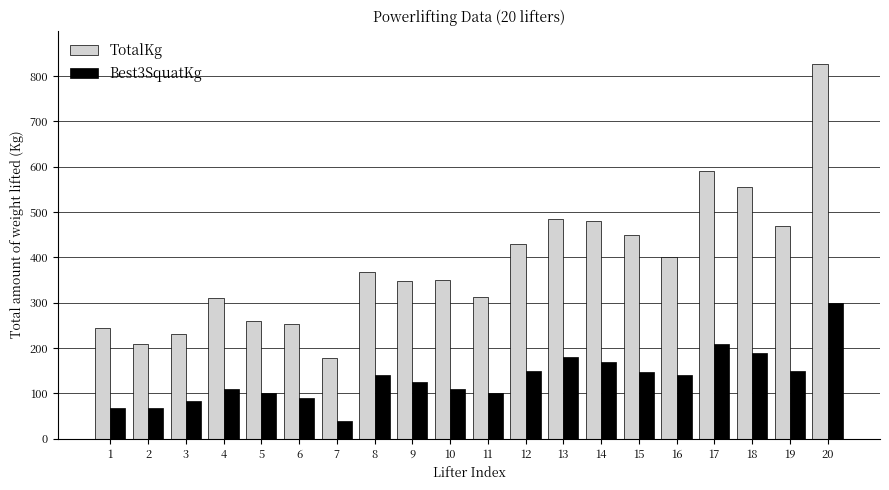

How many values in the TotalKg series are below 367?

10